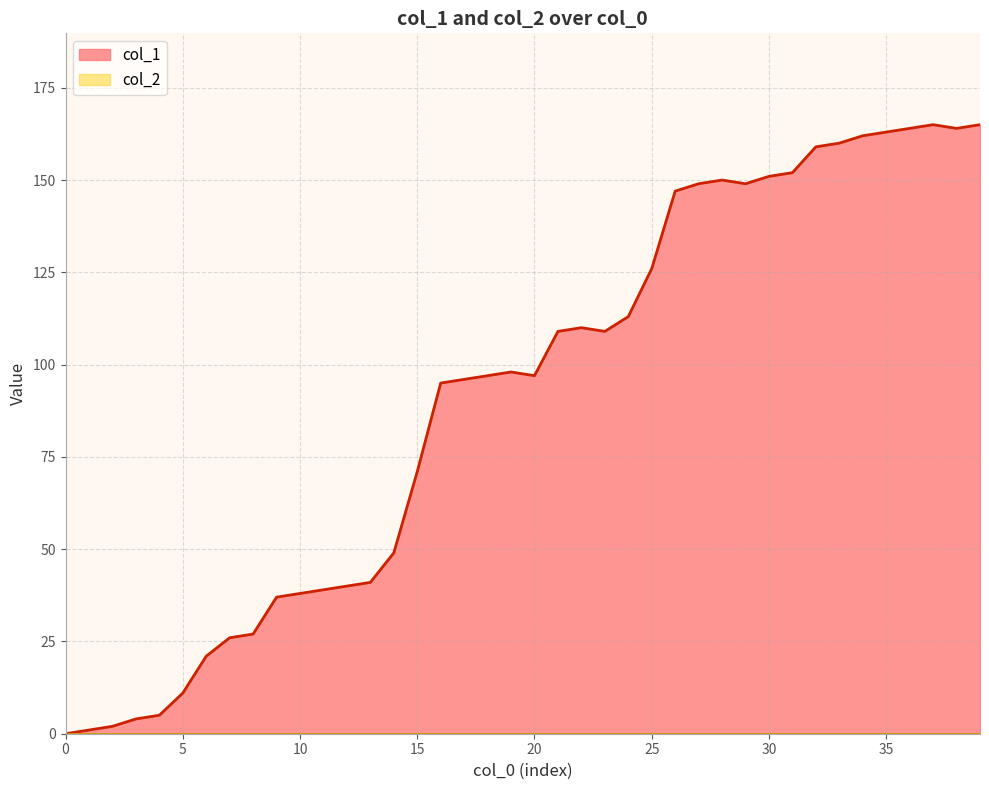

Which series has the largest range (max minus min)?

col_1